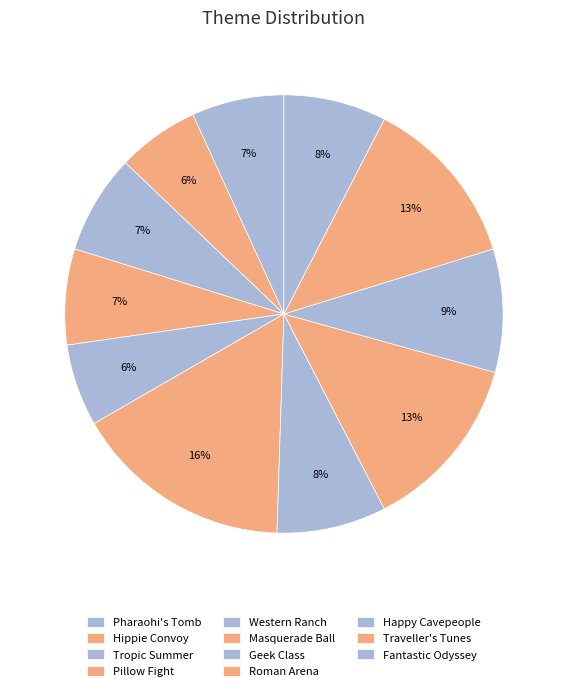

What is the smallest slice in the pie chart?

Hippie Convoy